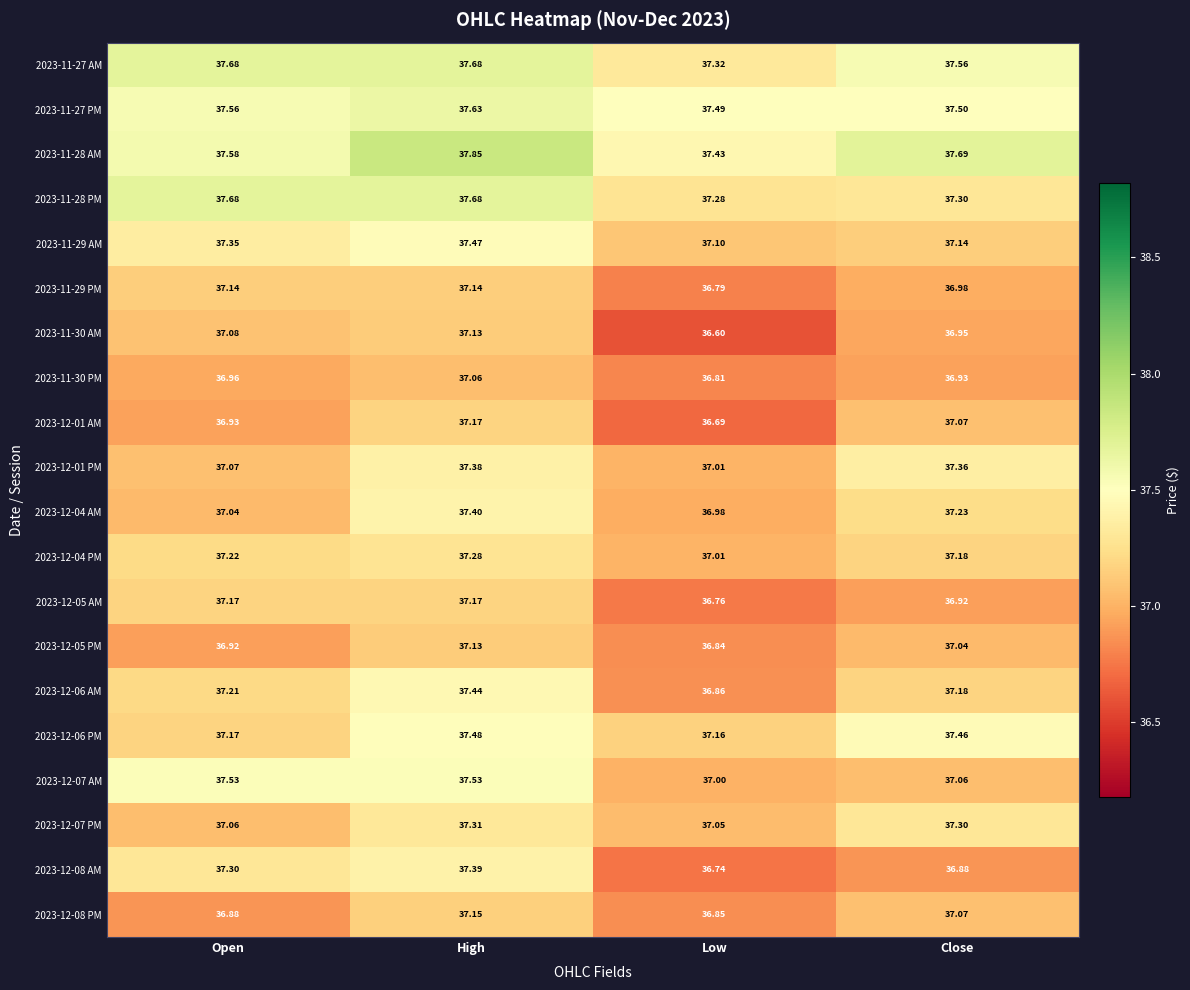

Is the value of 2023-12-06 AM at Open greater than the value of 2023-12-07 PM at Low?

Yes